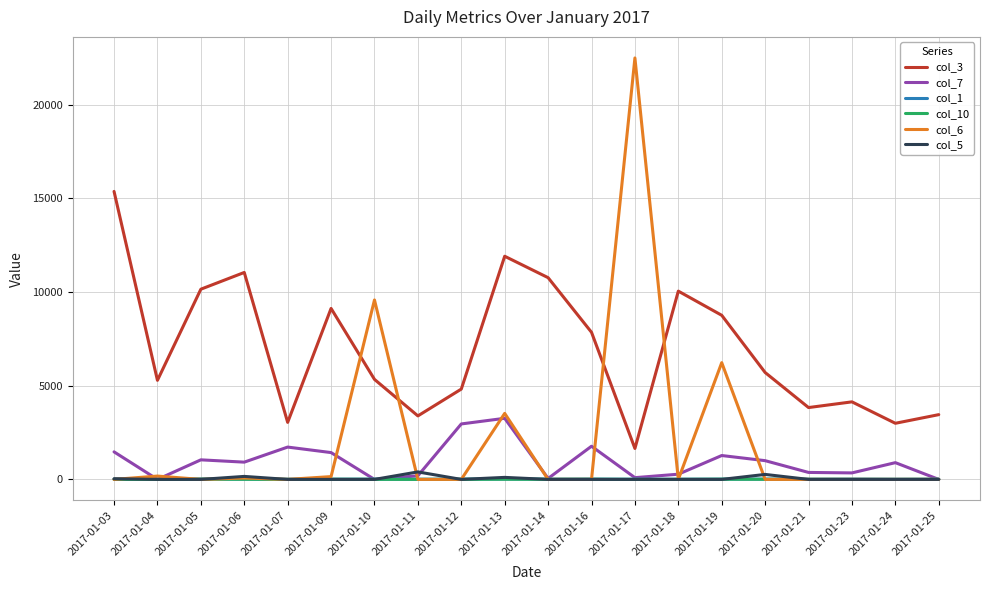

Which series has the largest total across all categories?

col_3